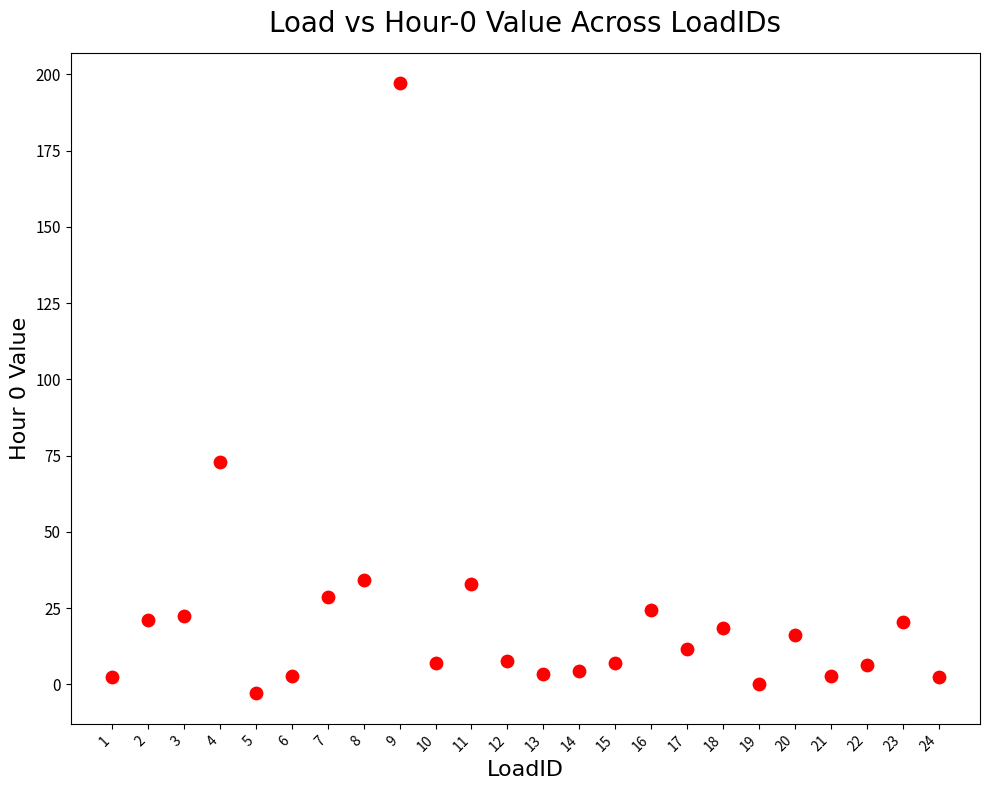

What is the range of X values (max minus min)?

23.0